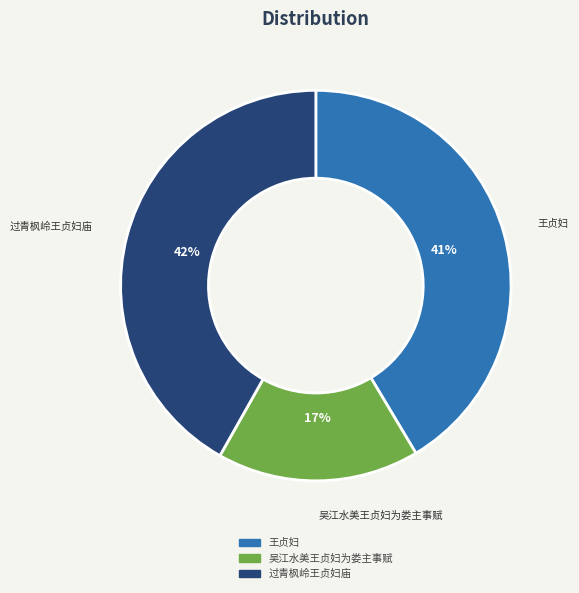

Which has a higher value, 王贞妇 or 吴江水美王贞妇为娄主事赋?

王贞妇